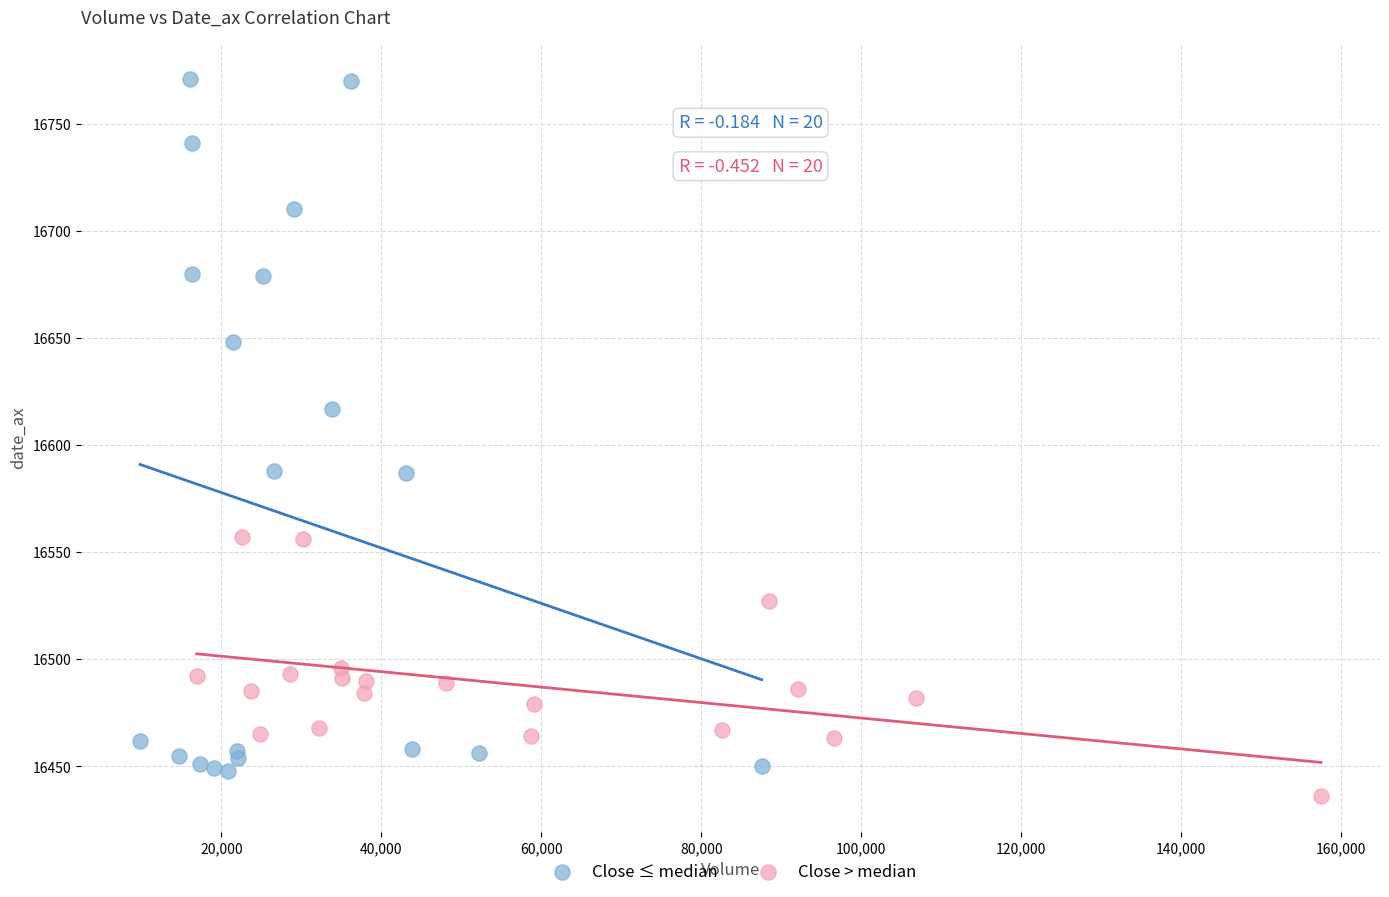

Which series contains the highest Y value?

Close ≤ median